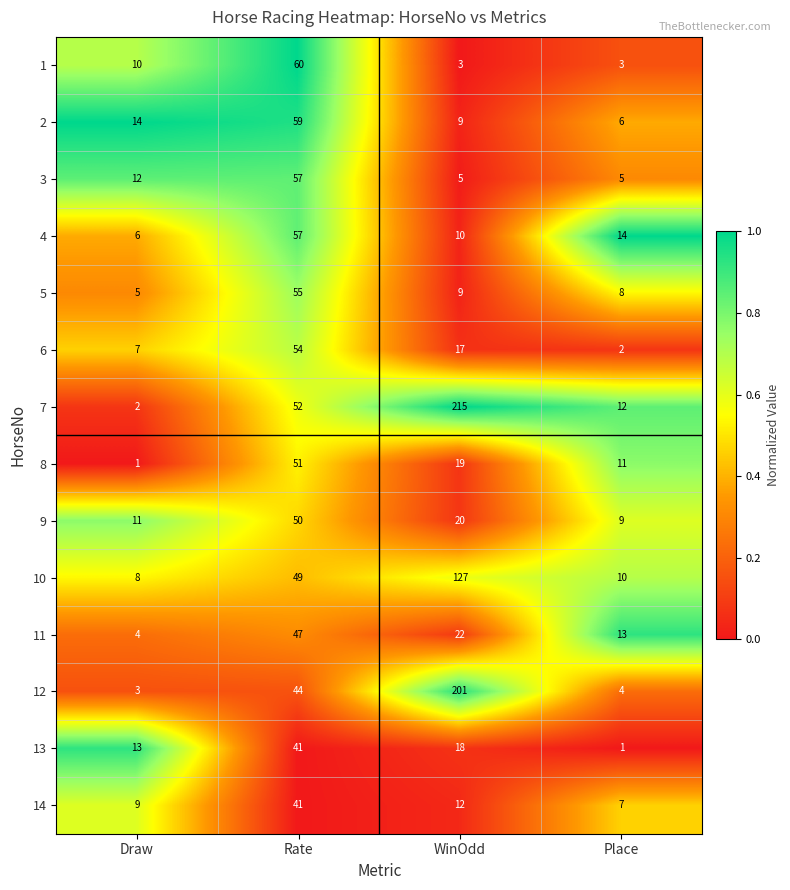

What is the sum of all 11 values?

86